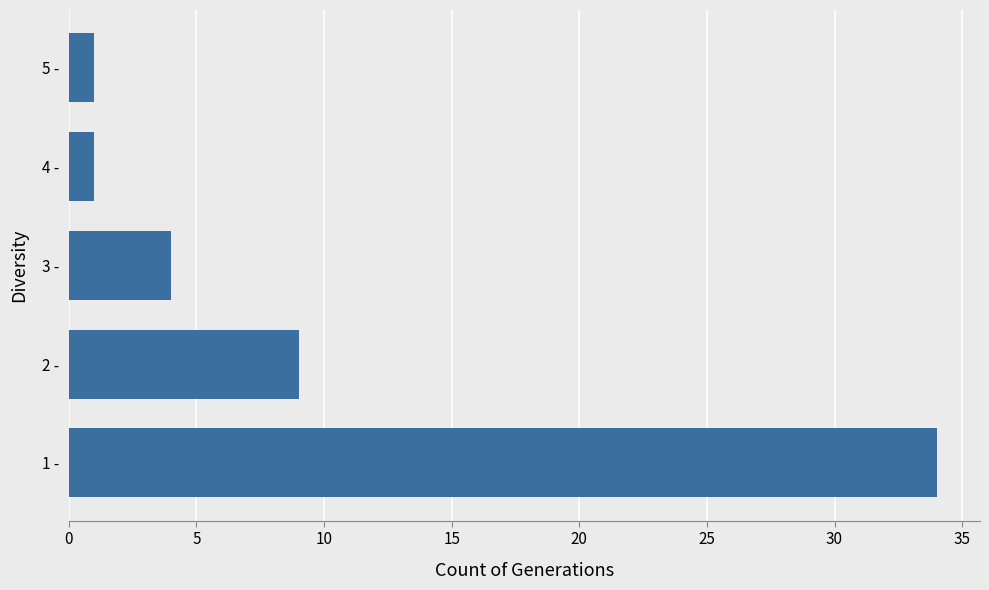

What is the sum of all values?

49